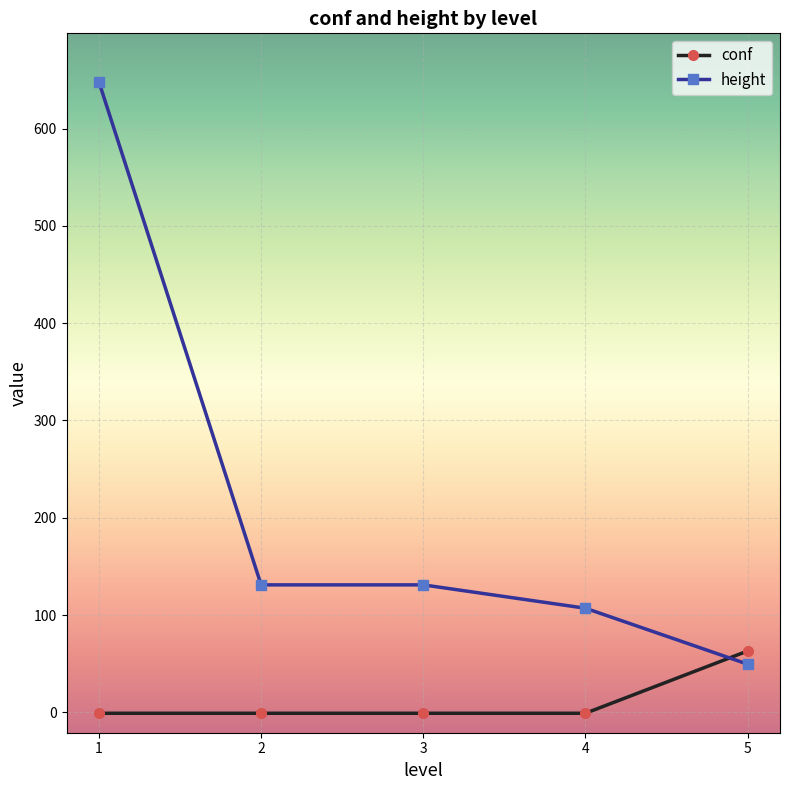

True or false: height has more than 2 points higher than both neighbors.

False